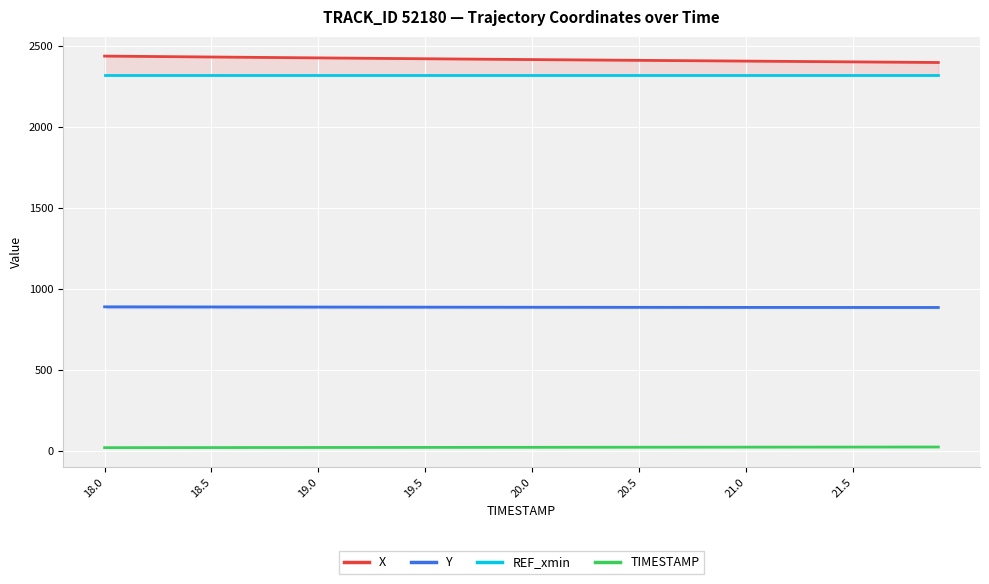

What is the difference between the maximum and second lowest values in the Y series?

4.1